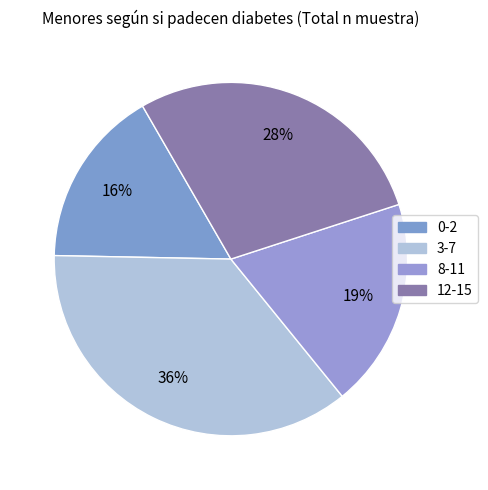

What percentage is the 12-15 slice, to the nearest percent?

28%